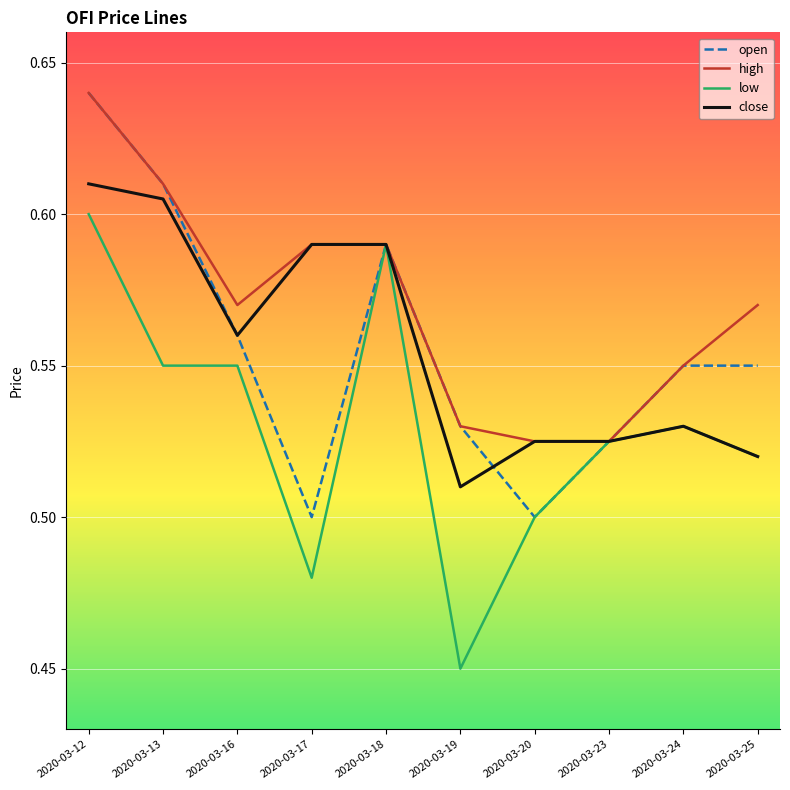

Which series has the widest spread of values?

low